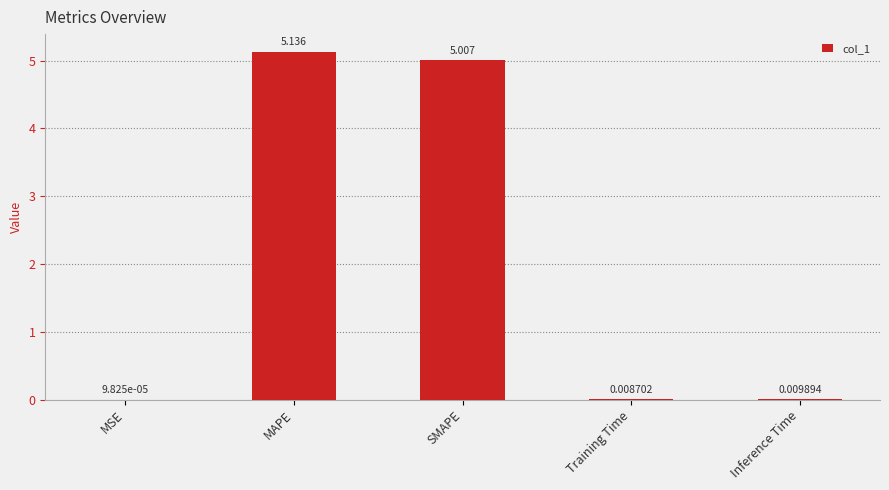

Which has a higher value, Training Time or MSE?

Training Time